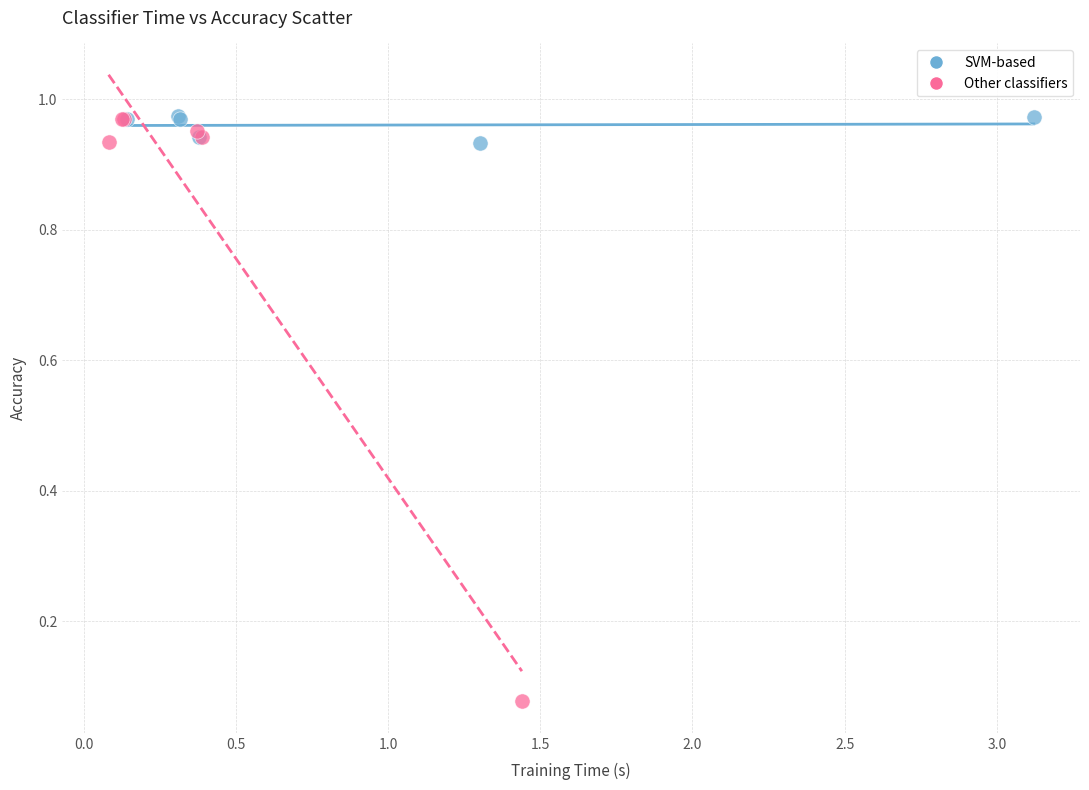

Which series has the largest Y range (max minus min)?

Other classifiers